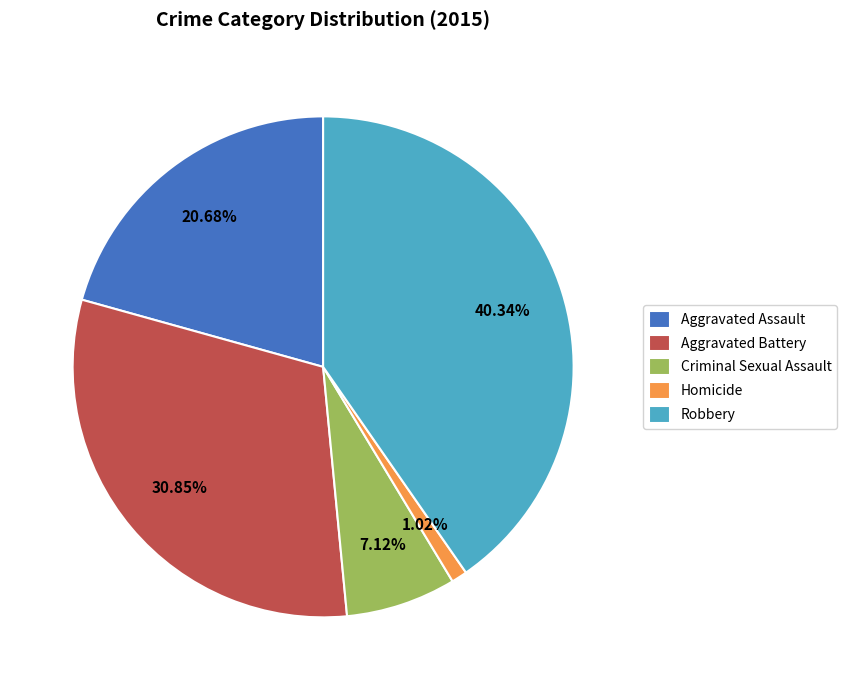

How many slices are in this pie chart?

5